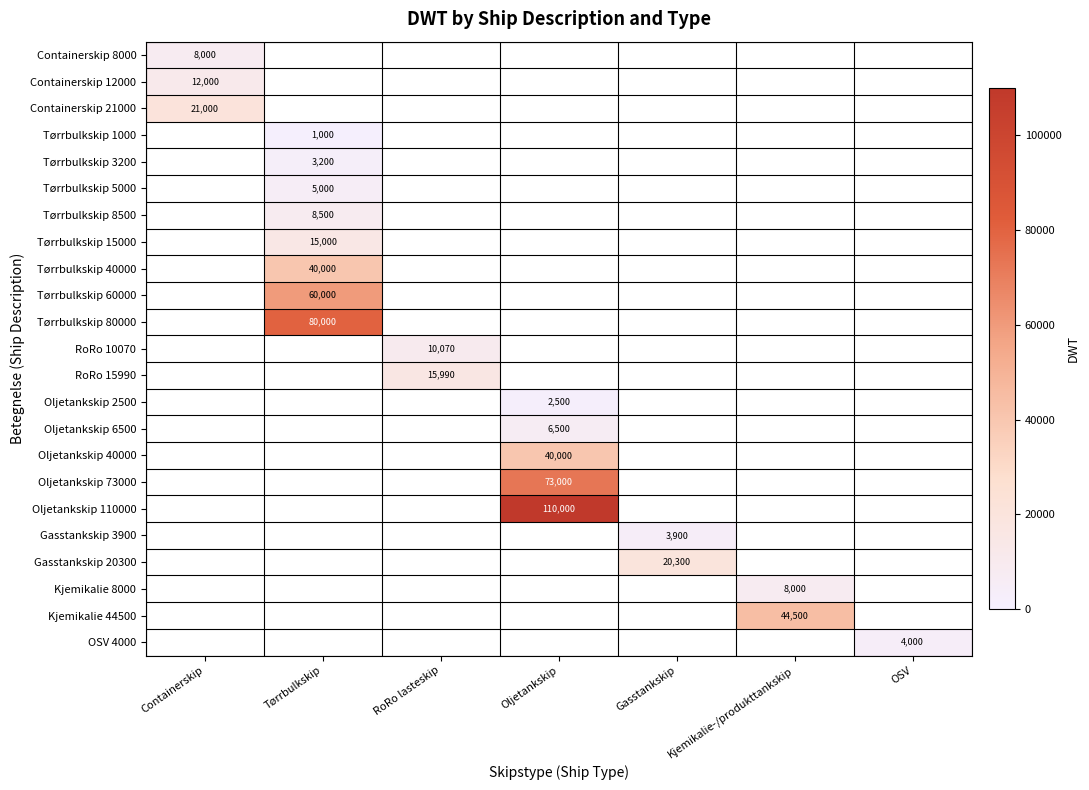

List the labels in order of Tørrbulkskip 40000 value, largest first.

Containerskip, Tørrbulkskip, RoRo lasteskip, Oljetankskip, Gasstankskip, Kjemikalie-/produkttankskip, OSV